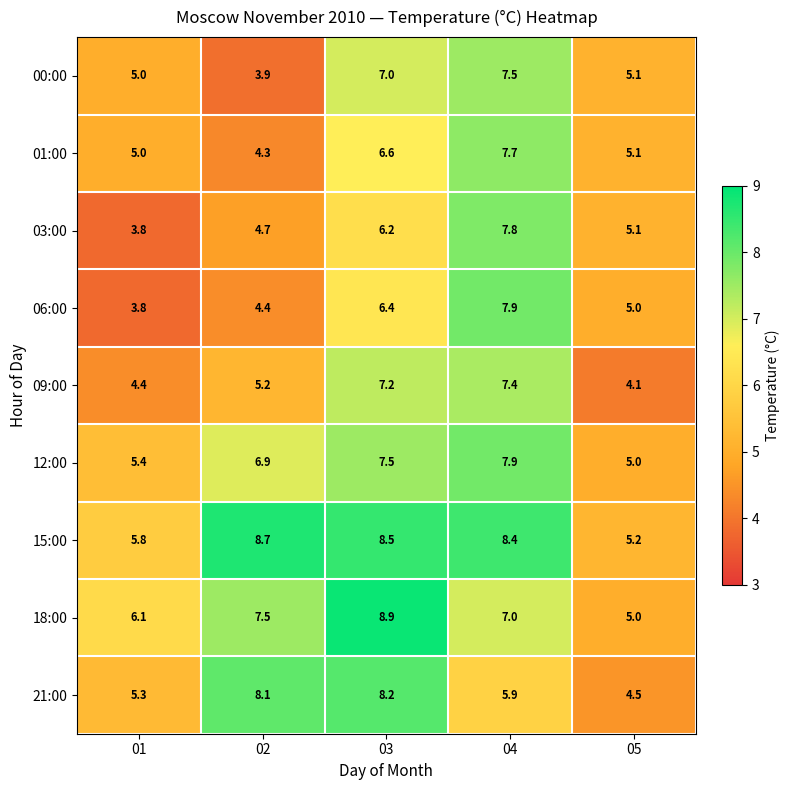

What is the spread (max minus min) of values at 04?

2.5